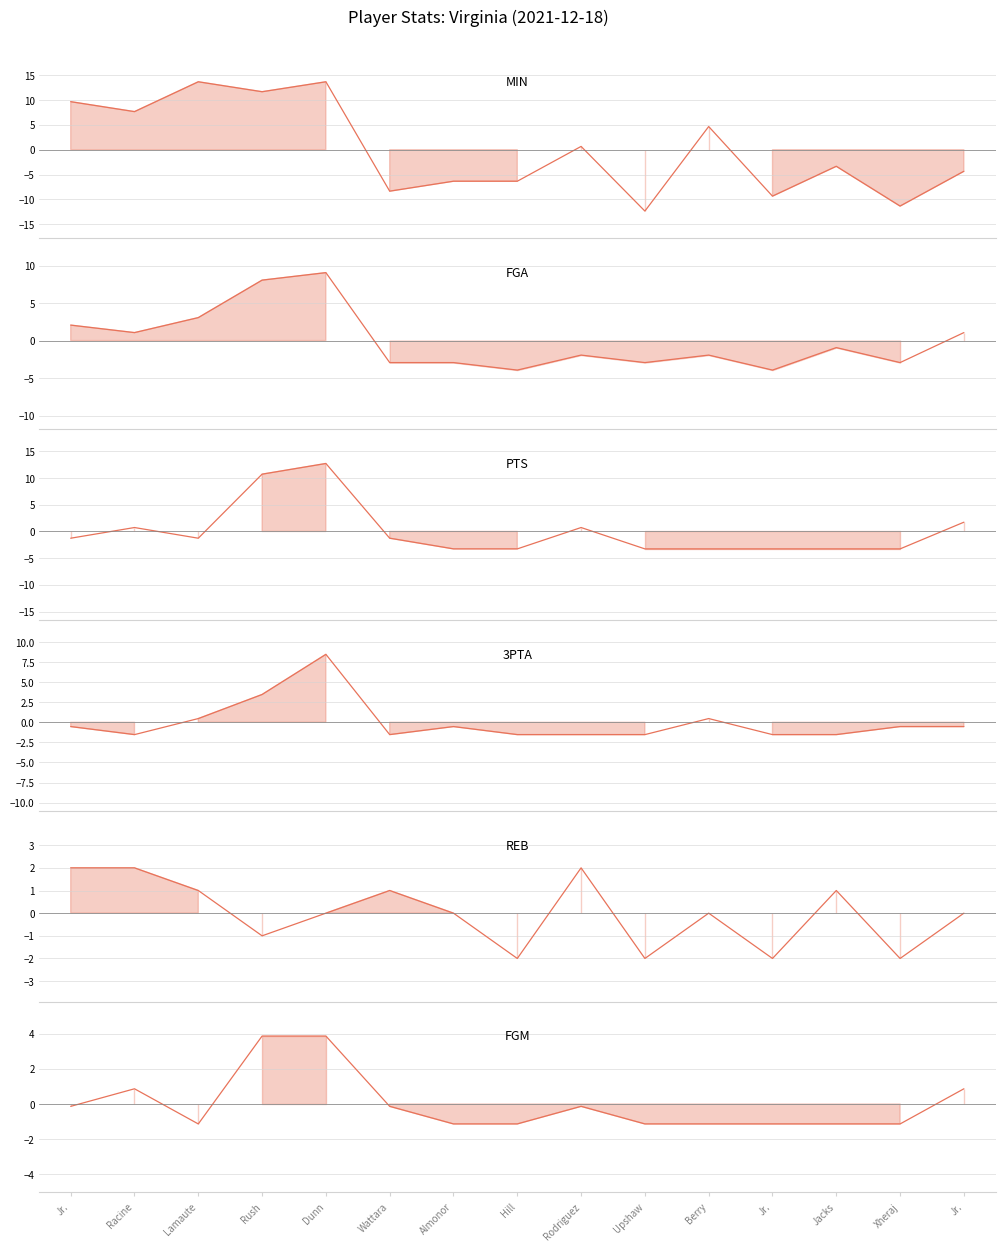

What is the label of the 8th point from the right?

Hill